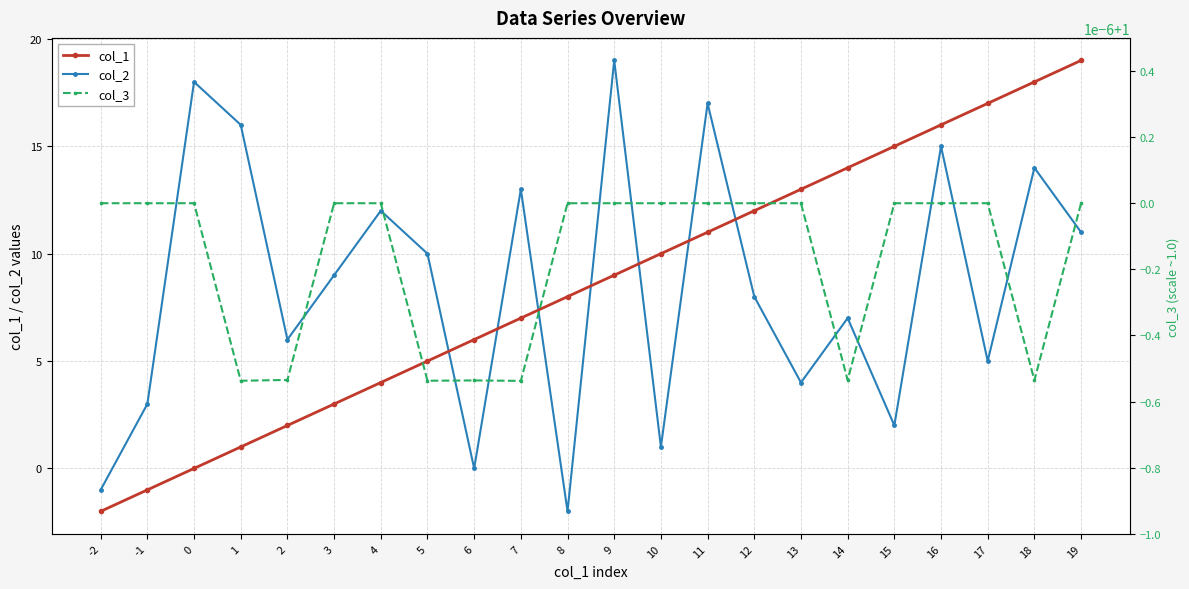

Reading left to right, transcribe all the data shown in this chart.

col_1: -2.0	-1.0	0.0	1.0	2.0	3.0	4.0	5.0	6.0	7.0	8.0	9.0	10.0	11.0	12.0	13.0	14.0	15.0	16.0	17.0	18.0	19.0
col_2: -1.0	3.0	18.0	16.0	6.0	9.0	12.0	10.0	0.0	13.0	-2.0	19.0	1.0	17.0	8.0	4.0	7.0	2.0	15.0	5.0	14.0	11.0
col_3: 1.0	1.0	1.0	1.0	1.0	1.0	1.0	1.0	1.0	1.0	1.0	1.0	1.0	1.0	1.0	1.0	1.0	1.0	1.0	1.0	1.0	1.0